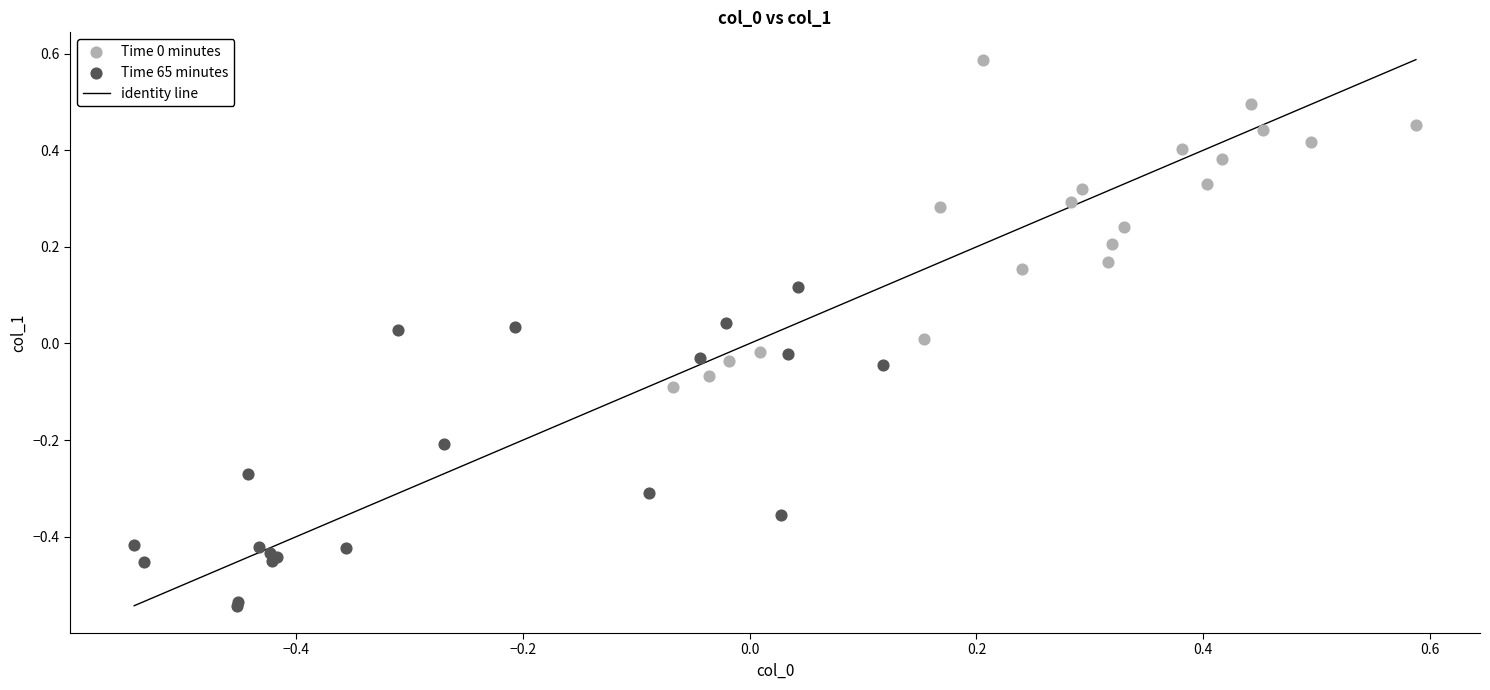

Which series reaches the minimum Y coordinate?

Time 65 minutes